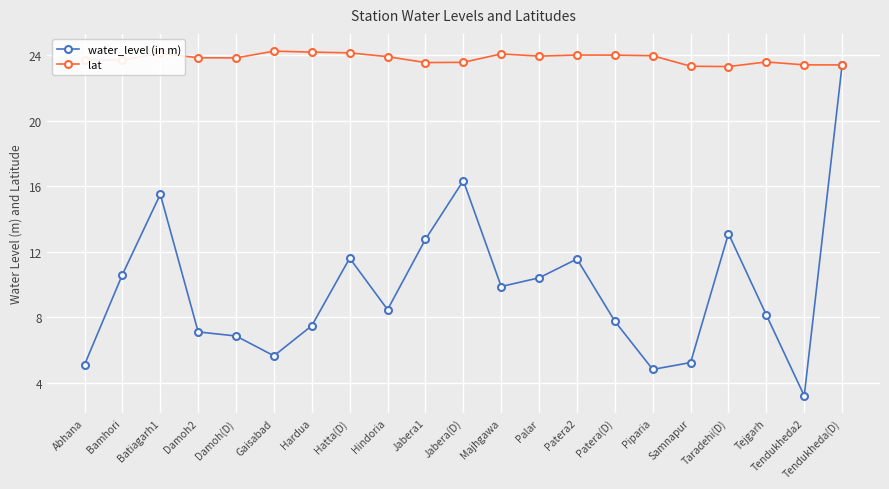

Does the chart display data point markers on the line(s)?

Yes